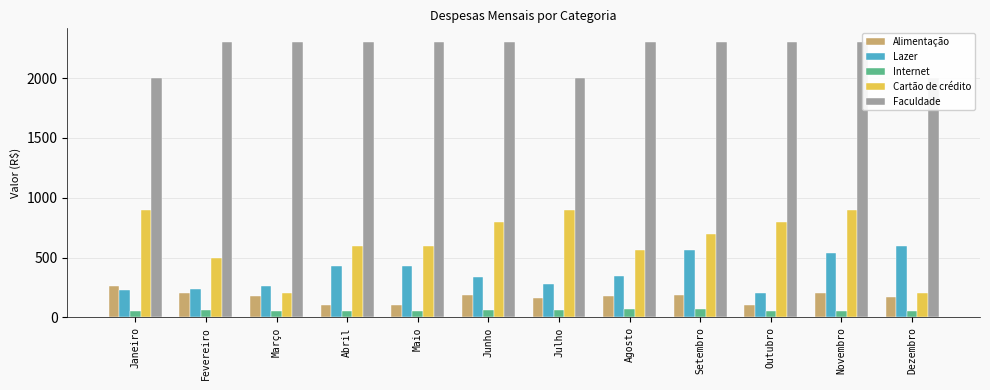

Which series has the largest total across all categories?

Faculdade